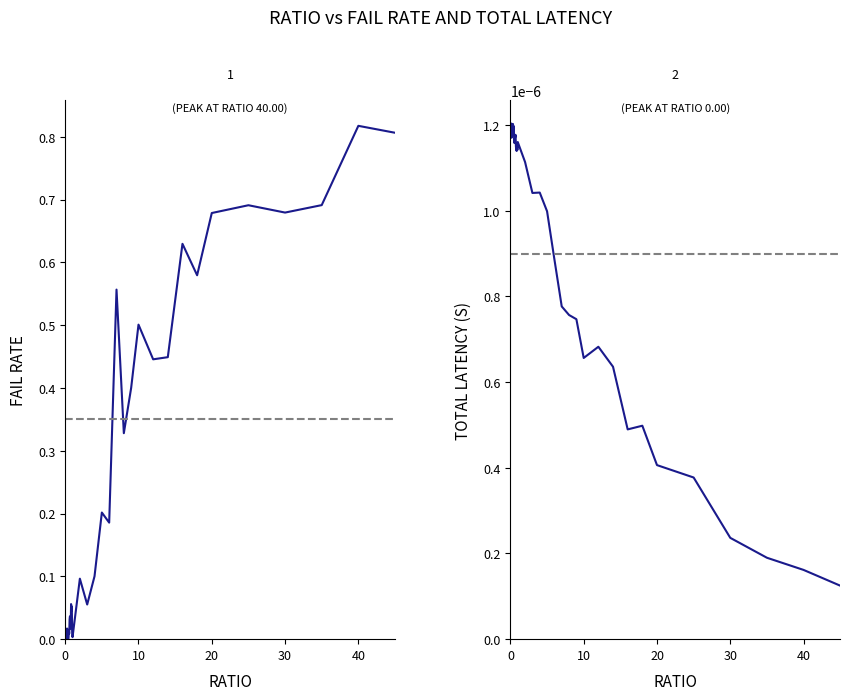

After their last crossing, which series has the higher values: totLatency or failRate?

failRate